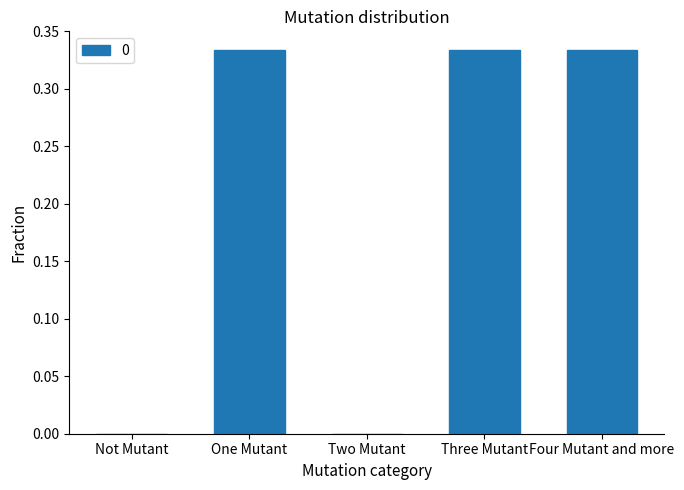

True or false: the data shows 0.1 at Two Mutant.

False